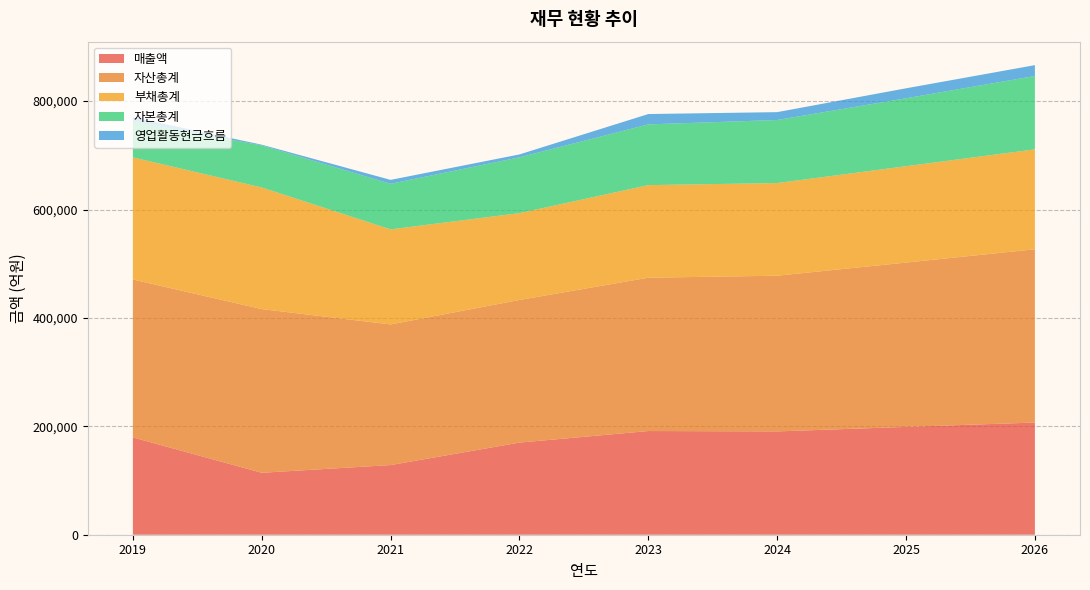

Reading right to left, list all the values displayed in this chart.

매출액: 206948	198938	190598	191301	169958	128515	114285	179523
자산총계: 319700	303152	287270	282868	263154	259458	302010	291347
부채총계: 184334	177798	170893	170801	160175	175357	224354	225311
자본총계: 135366	125354	116377	112067	102978	84101	77656	66036
영업활동현금흐름: 19980	18354	14488	19087	5332	7224	1265	7842